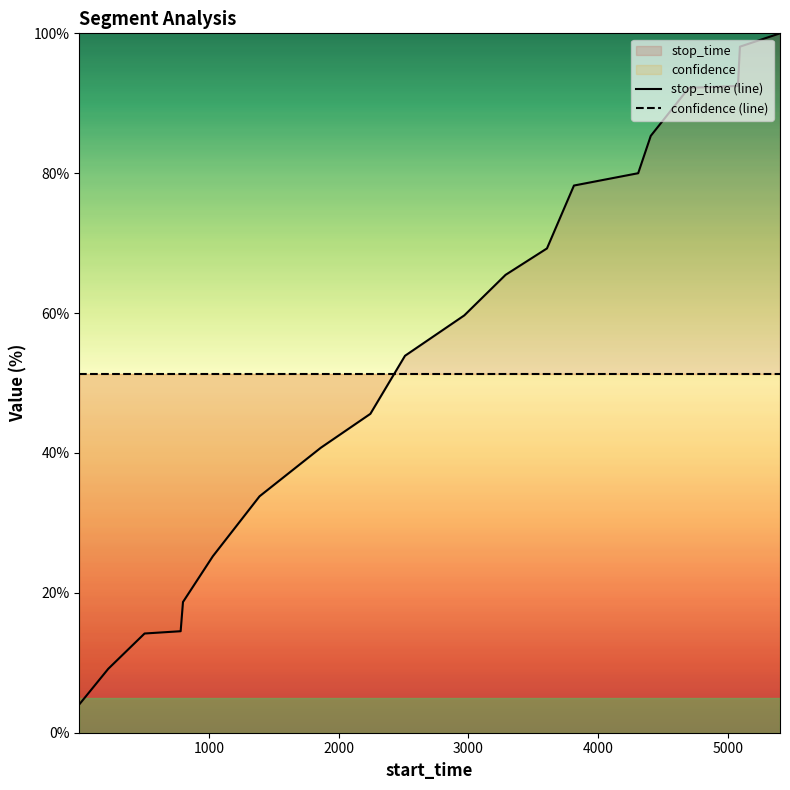

At which label is the value closest to 52?

2511